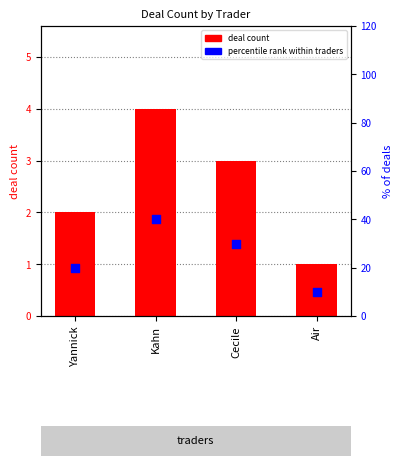

Is the value of deal count at Air greater than the value of percentile rank within traders at Yannick?

No